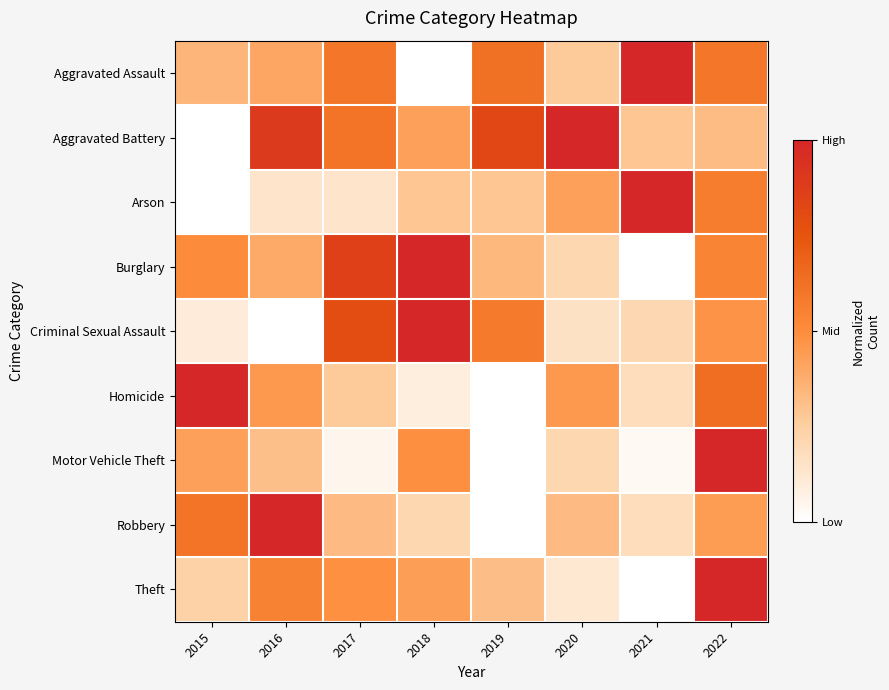

At how many categories does at least one series exceed 0?

8